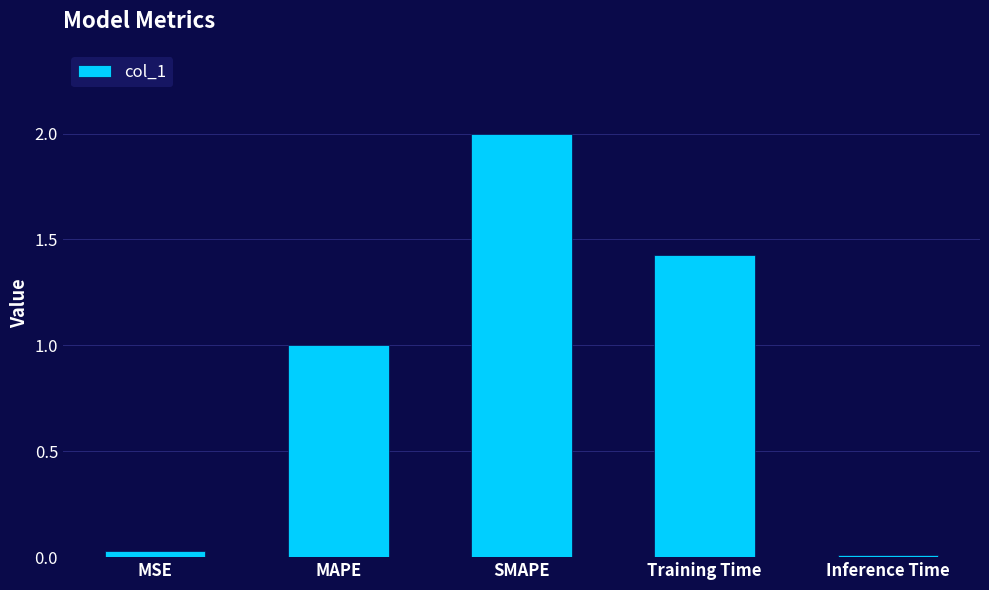

The value at MAPE is 0.2. True or false?

False